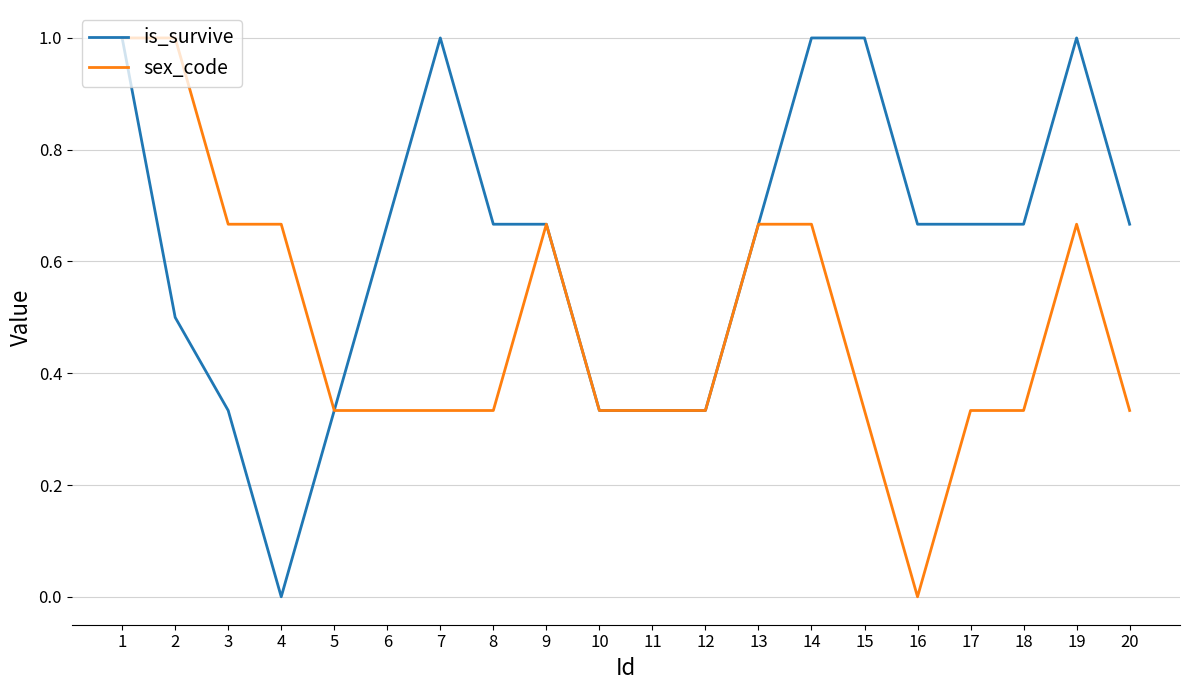

The value of is_survive at 5 is 0.1. True or false?

False